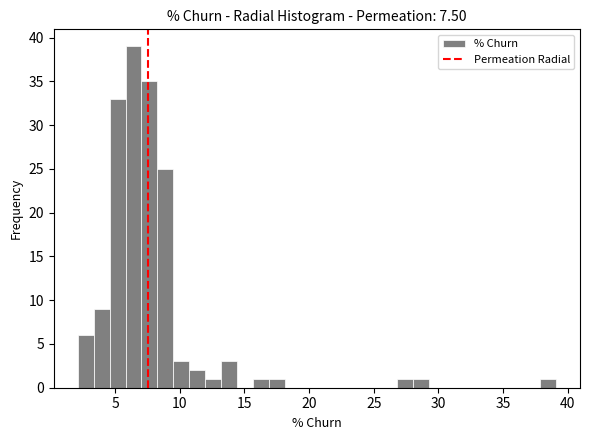

Around what value on the x-axis is the tallest bar? Give the approximate position of its centre, as read against the axis.

6.5